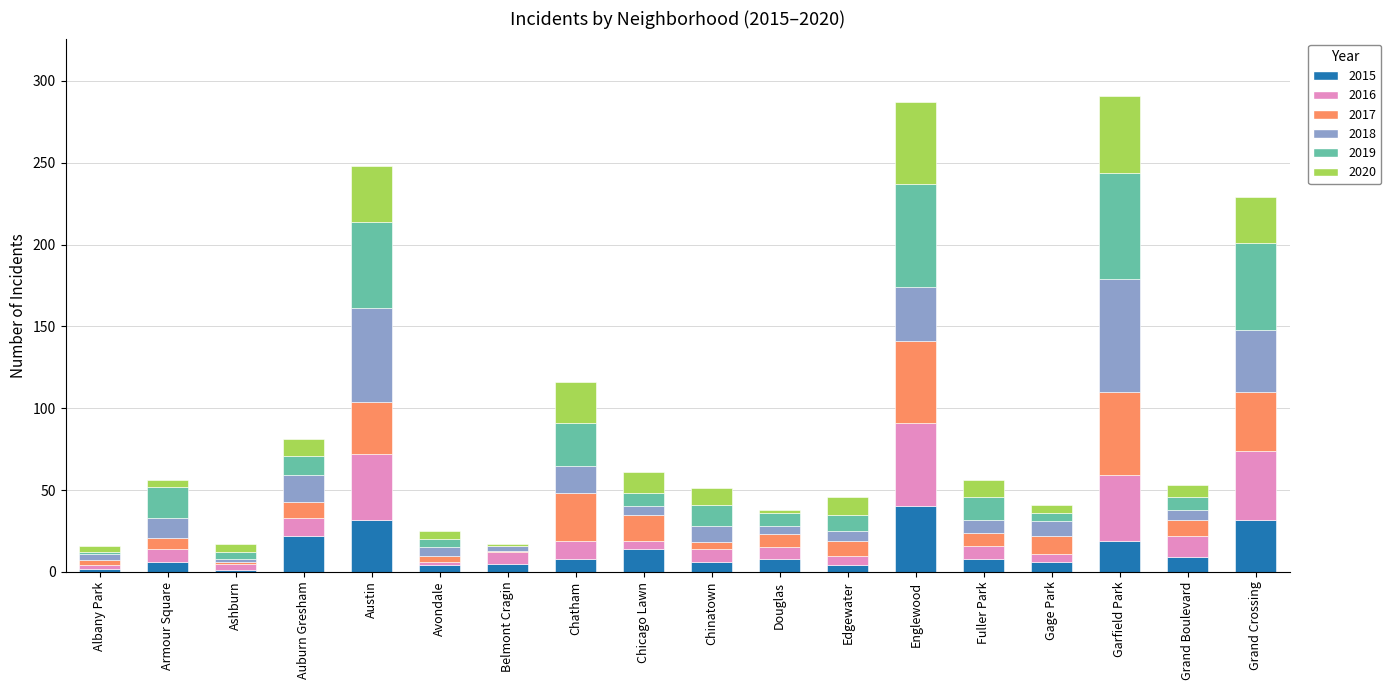

What is the highest value of the 2015 series?

40